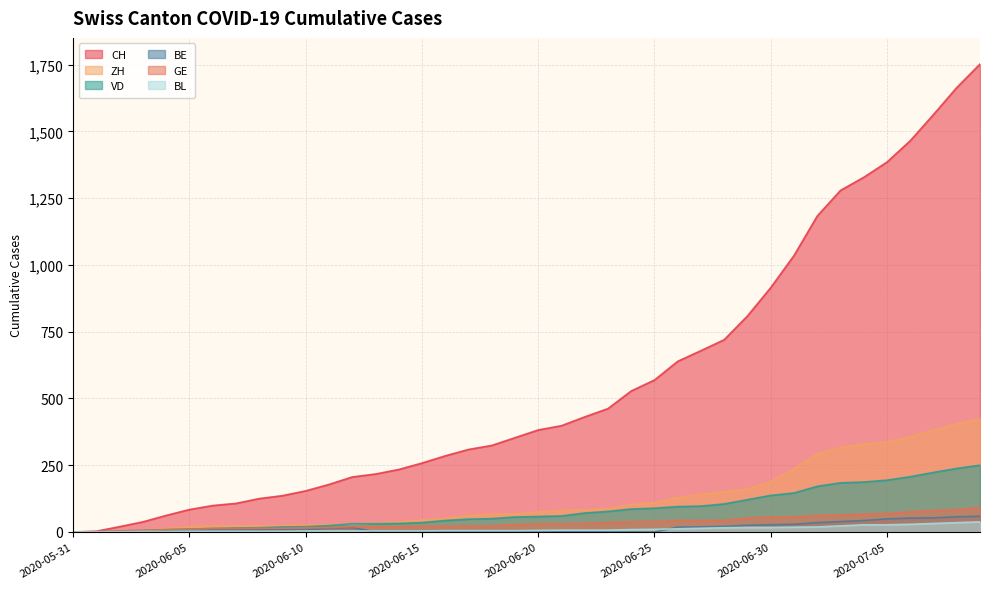

True or false: ZH has a value of 57 at 2020-06-23.

False